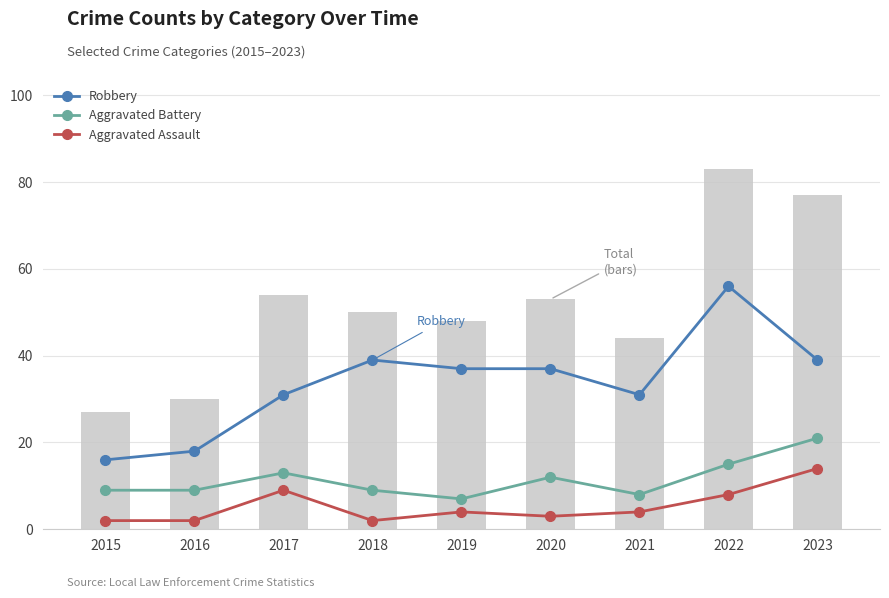

What is the difference between the maximum and minimum values in the Aggravated Assault series?

12